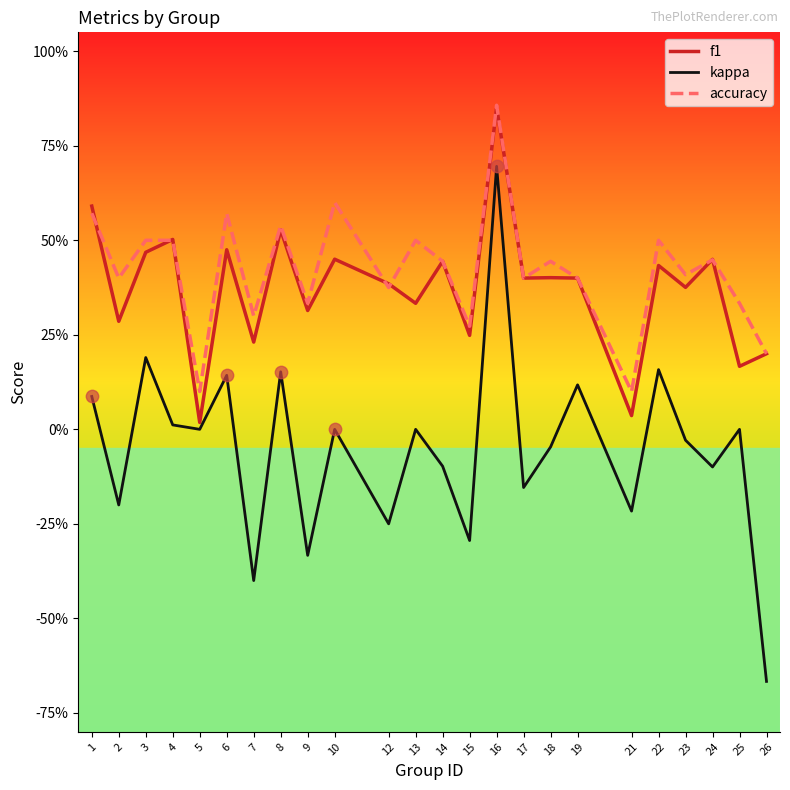

At how many categories does at least one series exceed 0?

24